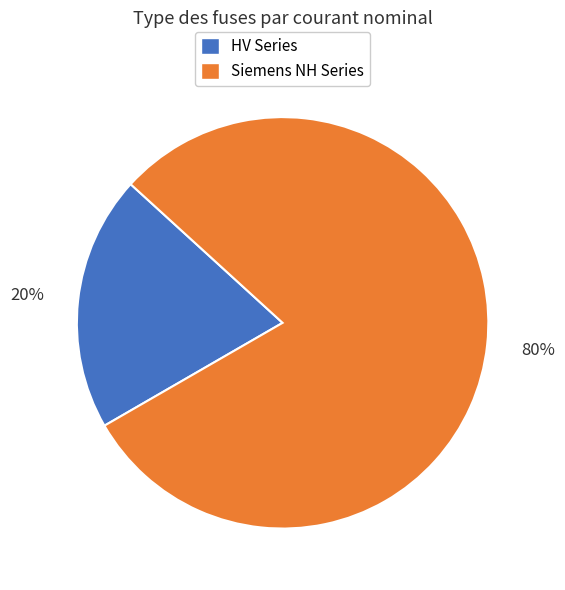

Is the sum of Siemens NH Series and HV Series greater than half?

Yes